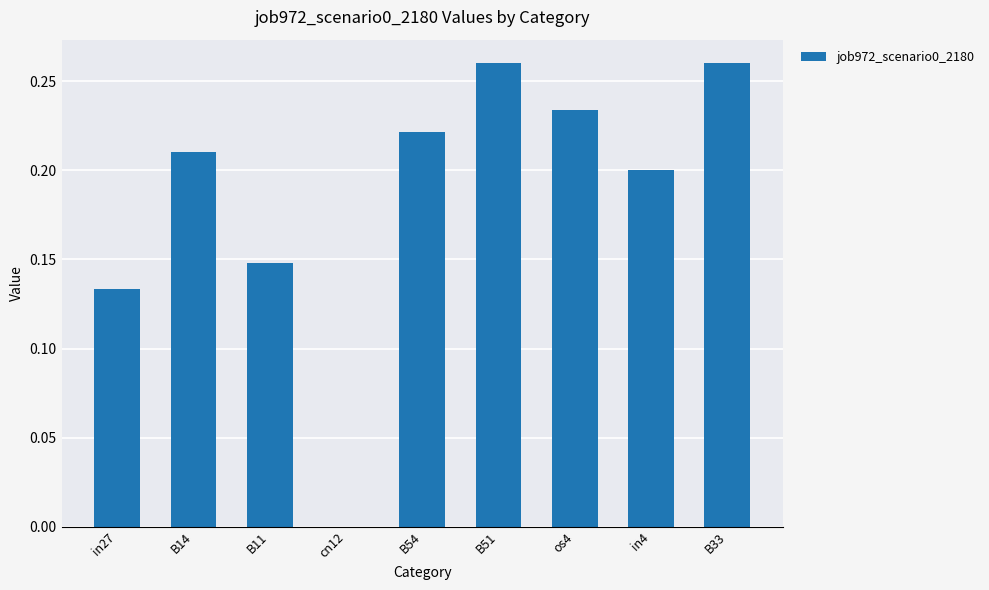

The chart shows a value of 0.2 at in4. True or false?

True